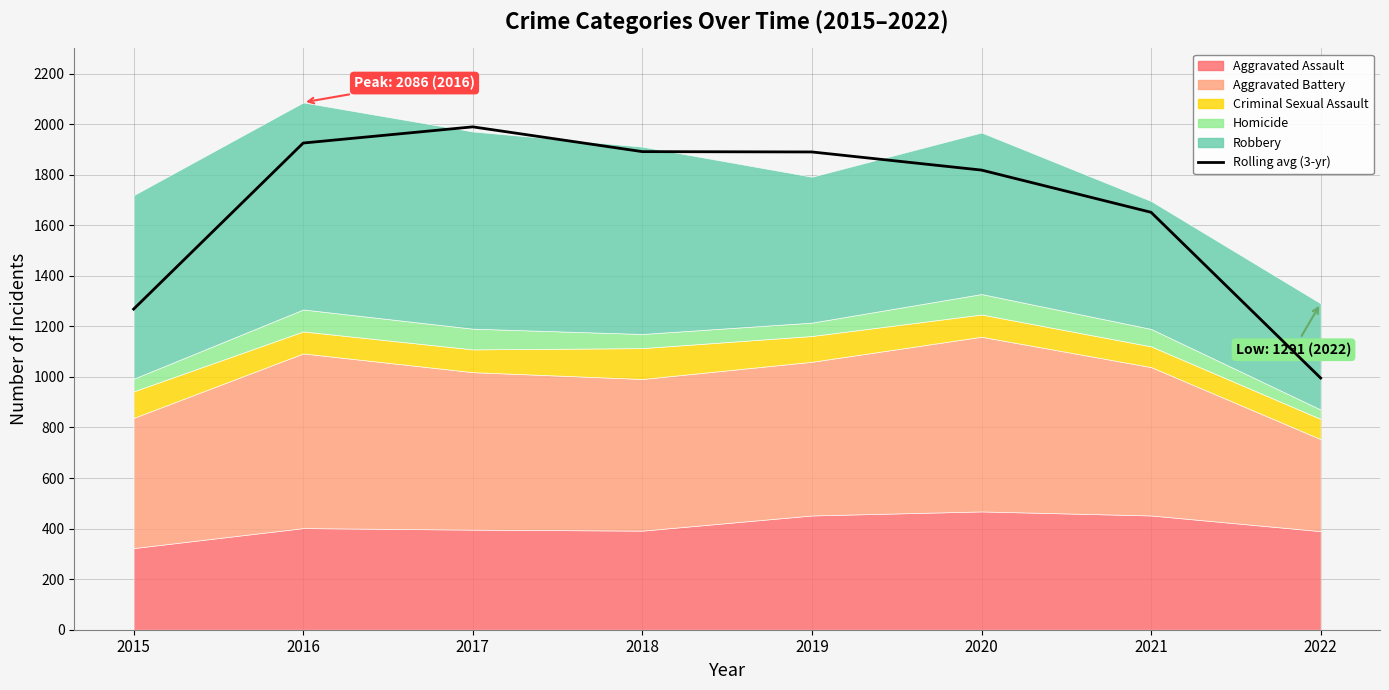

Where is the first local maximum?

2017